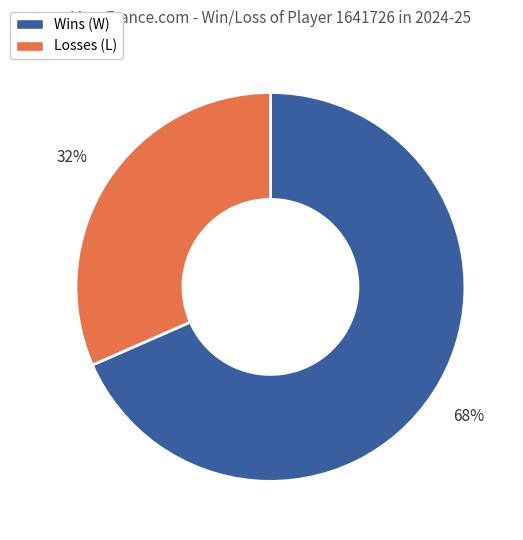

Is there a majority slice in this chart?

Yes